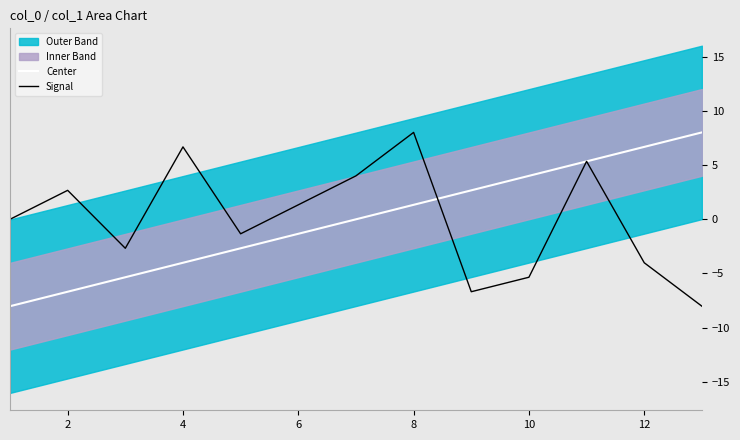

Is the value of Center at 8 greater than the value of Signal at 2?

No